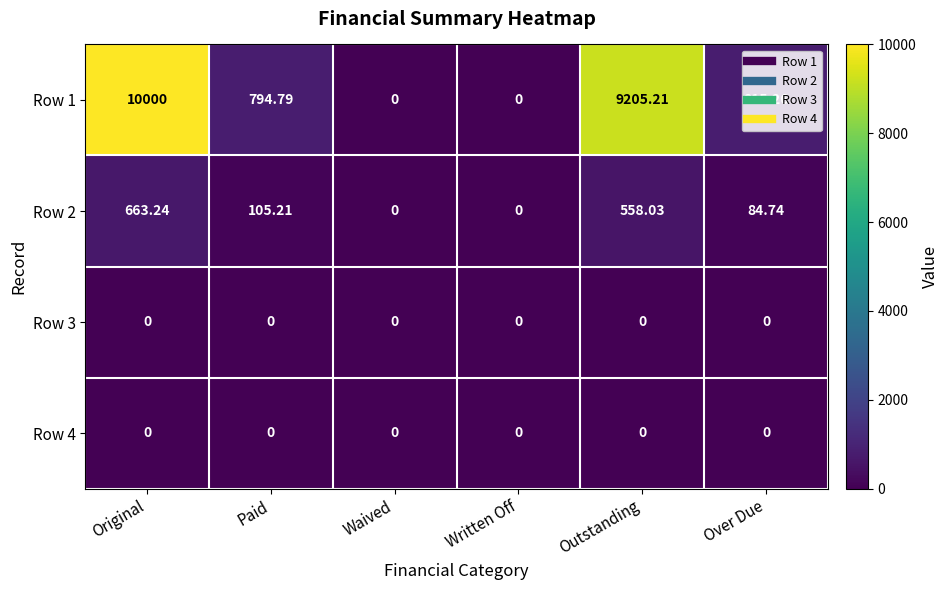

At which label does Row 1 reach its peak?

Original